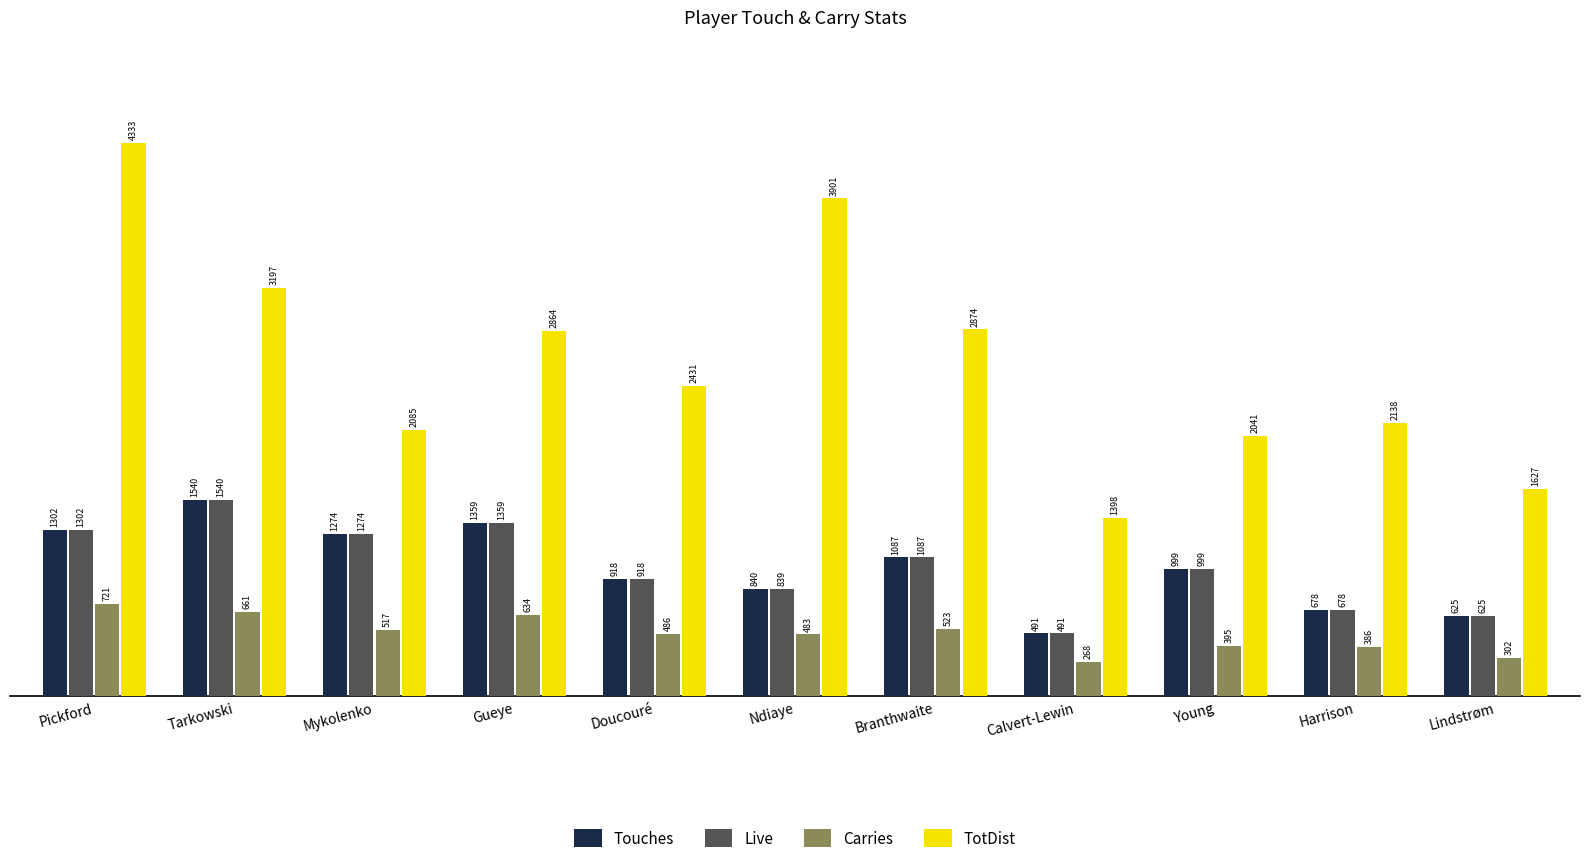

What is the value of the Touches bar at the 11th from the left?

625